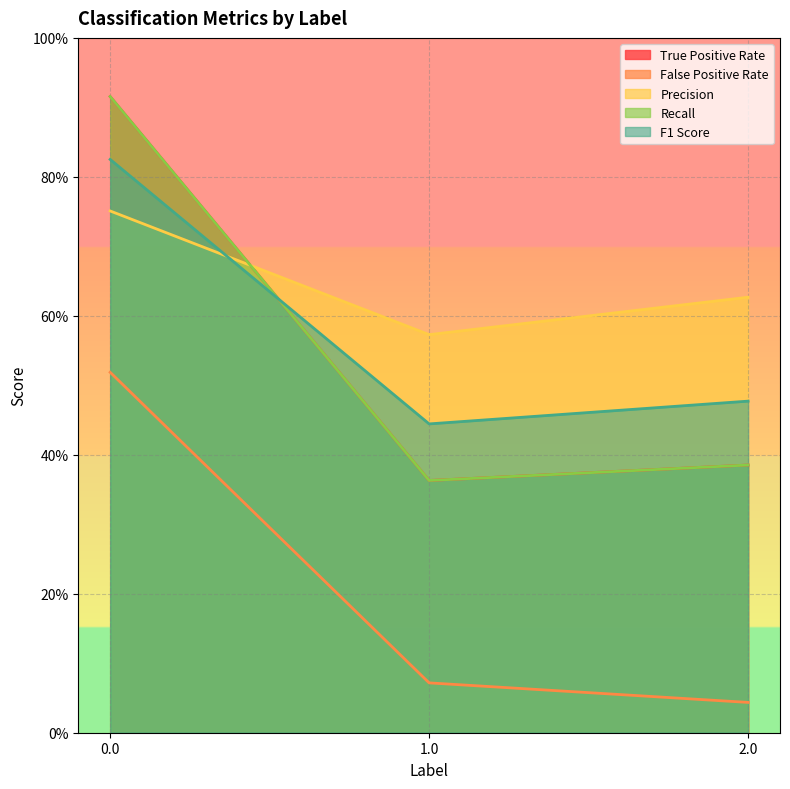

What is the lowest value of the Precision series?

0.6